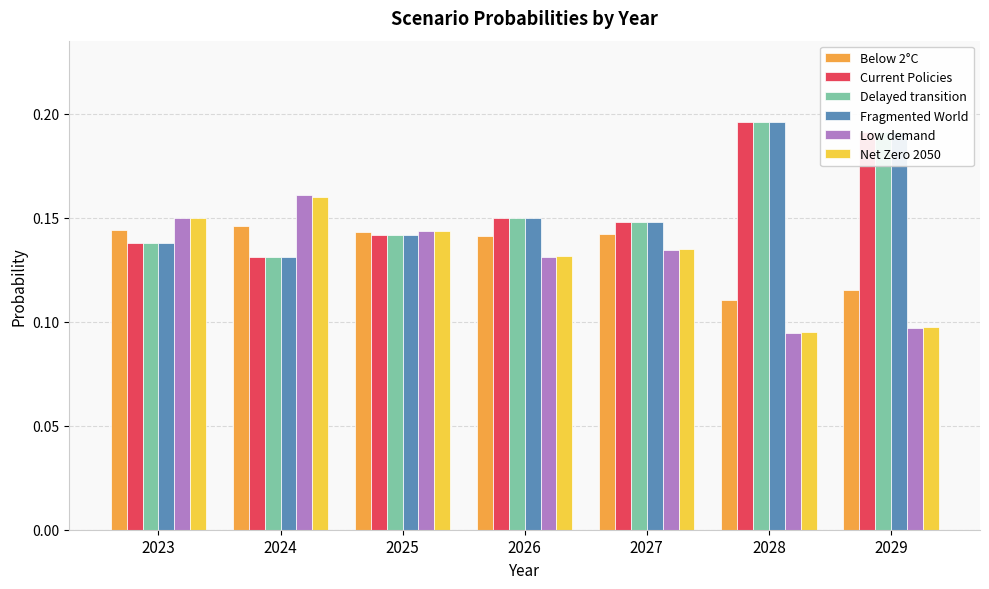

The value of Fragmented World at 2029 is 0.3. True or false?

False